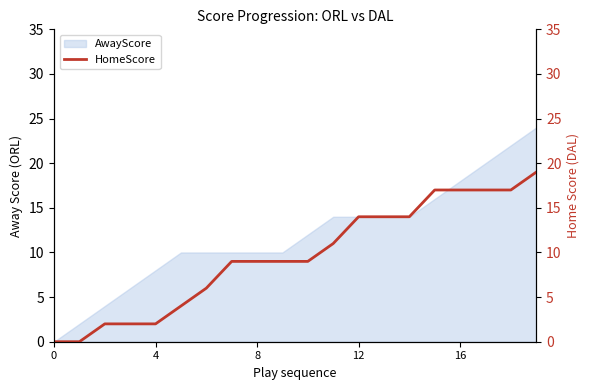

What is the highest value of the AwayScore series?

24